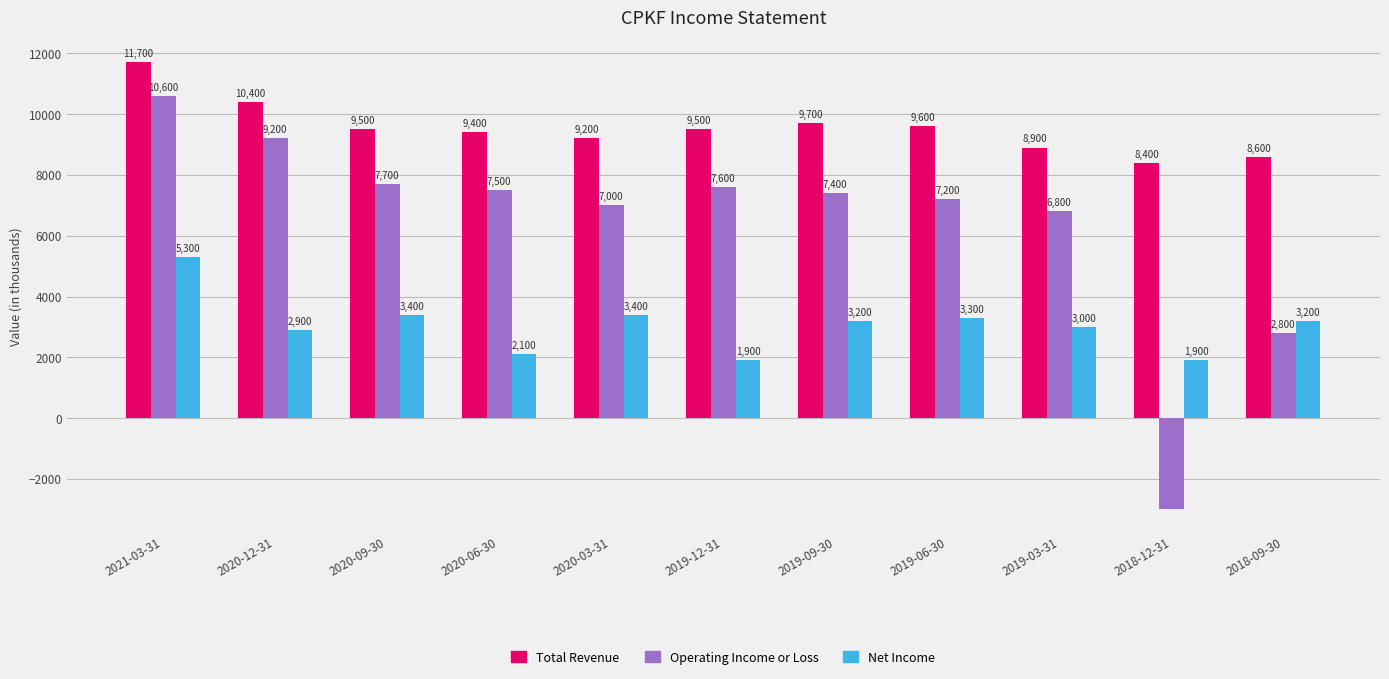

Which series changed the most between 2021-03-31 and 2018-09-30?

Operating Income or Loss